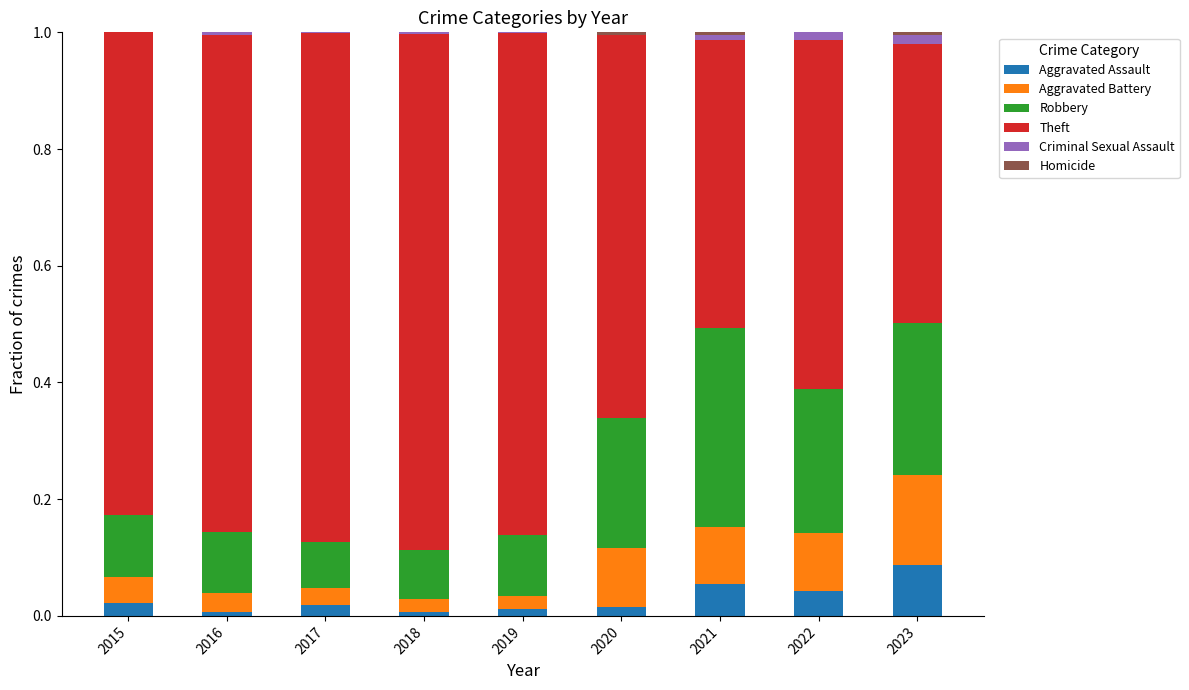

Which category has the highest value in the Aggravated Assault series?

2023